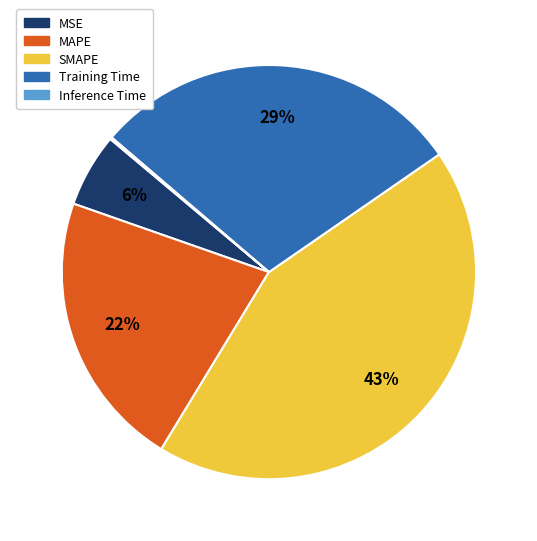

Between SMAPE and MAPE, which is larger?

SMAPE